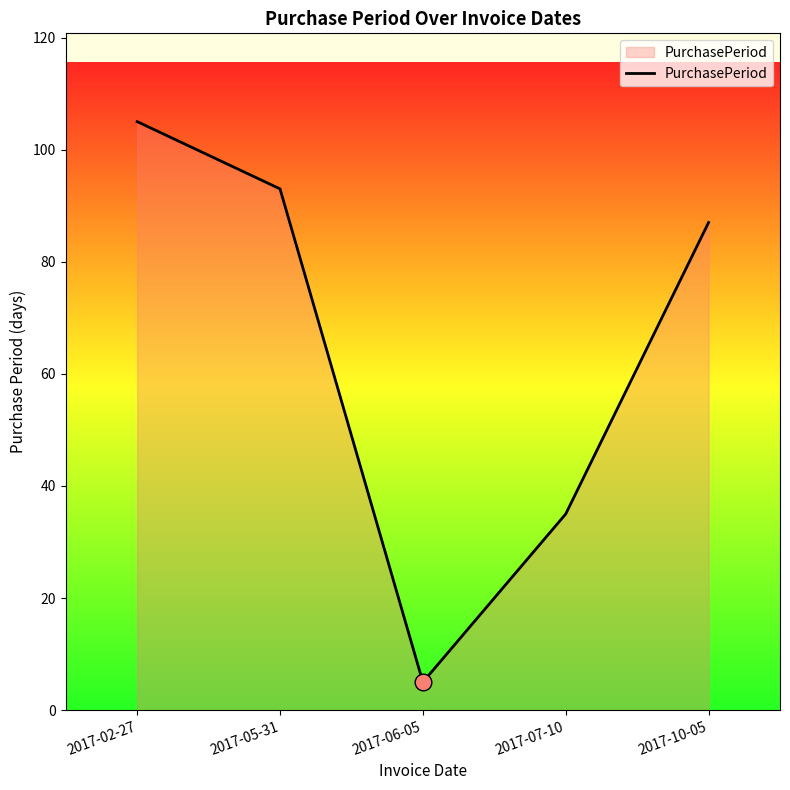

Approximately how many times larger is the value at 2017-10-05 compared to 2017-06-05?

17.4